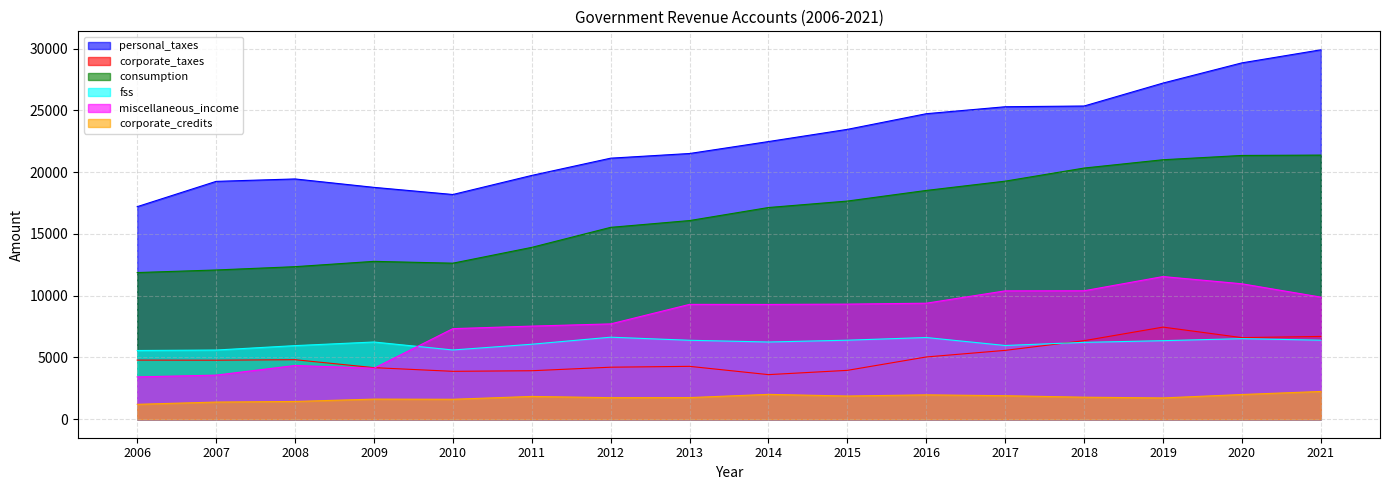

At which label is consumption closest to 16624?

2014